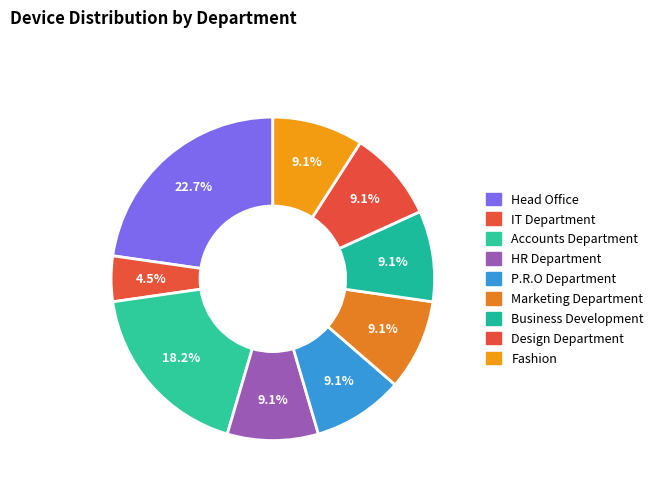

How much of the chart is everything except HR Department?

90.9%